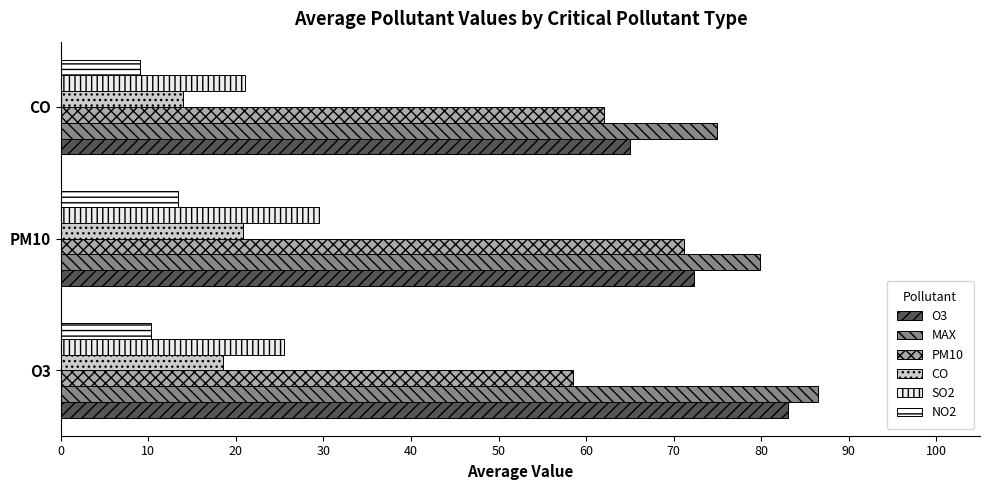

At how many categories does at least one series exceed 56?

3